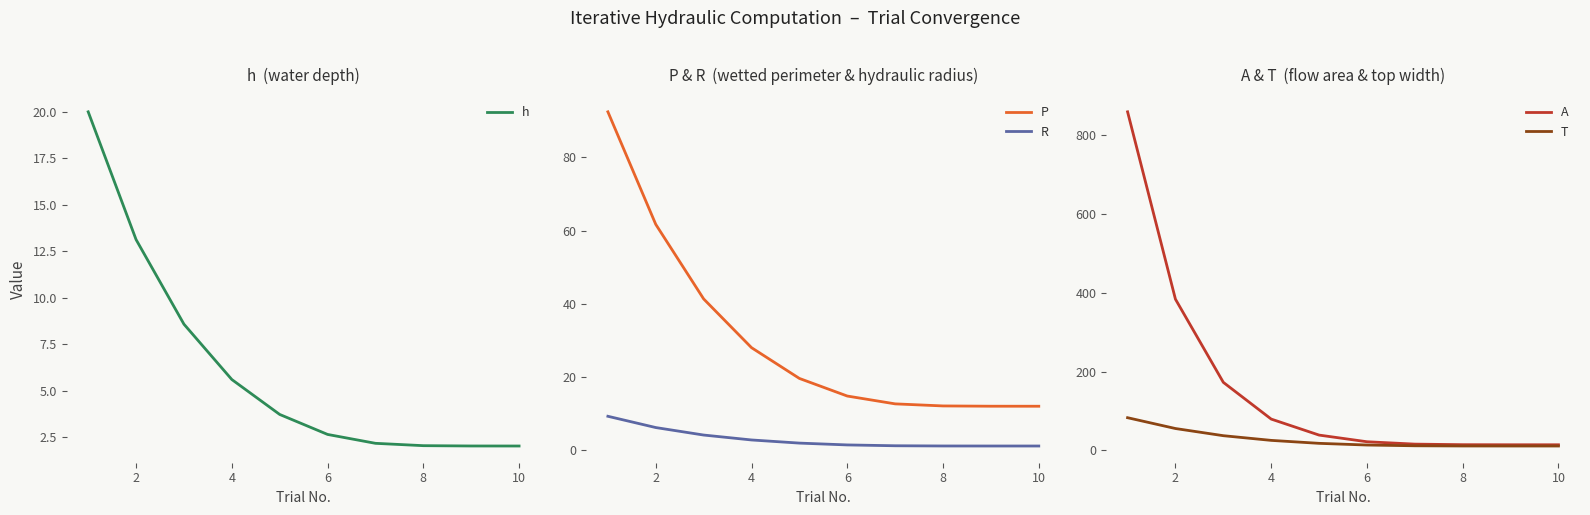

True or false: P and R cross at least once.

False